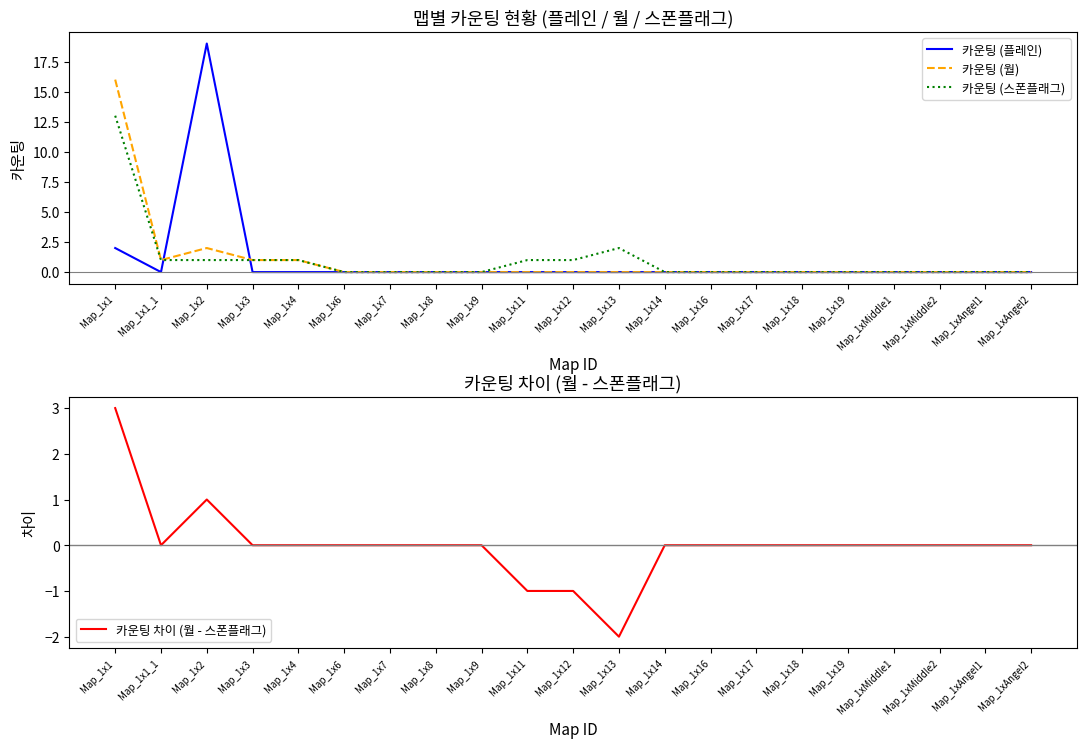

What is the difference between the second highest and second lowest values in the 카운팅 (스폰플래그) series?

2